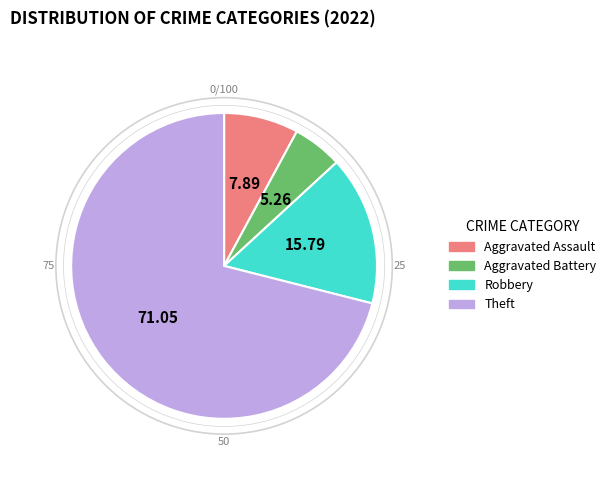

Which slice represents more than half of the pie?

Theft